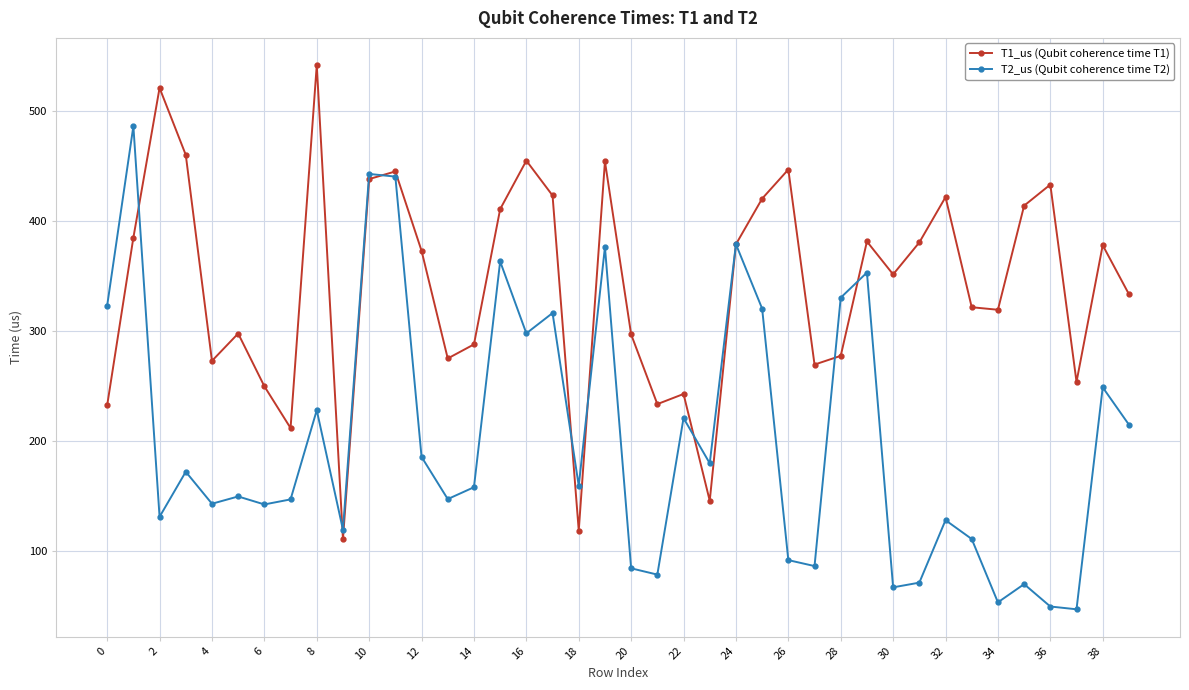

What are all the series names shown in the legend?

T1_us (Qubit coherence time T1), T2_us (Qubit coherence time T2)